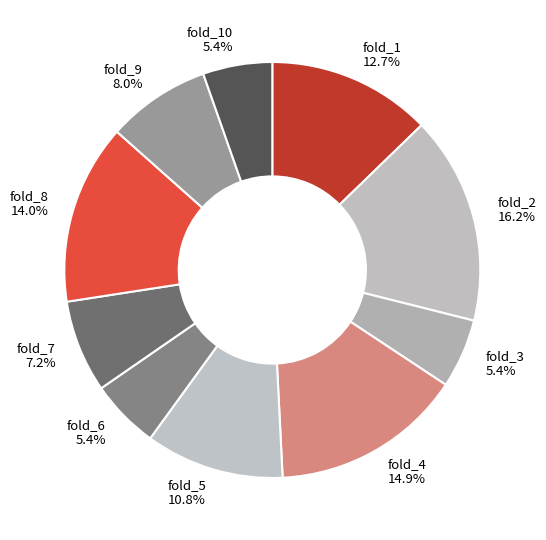

What percentage do fold_1 and fold_5 together represent?

23.5%